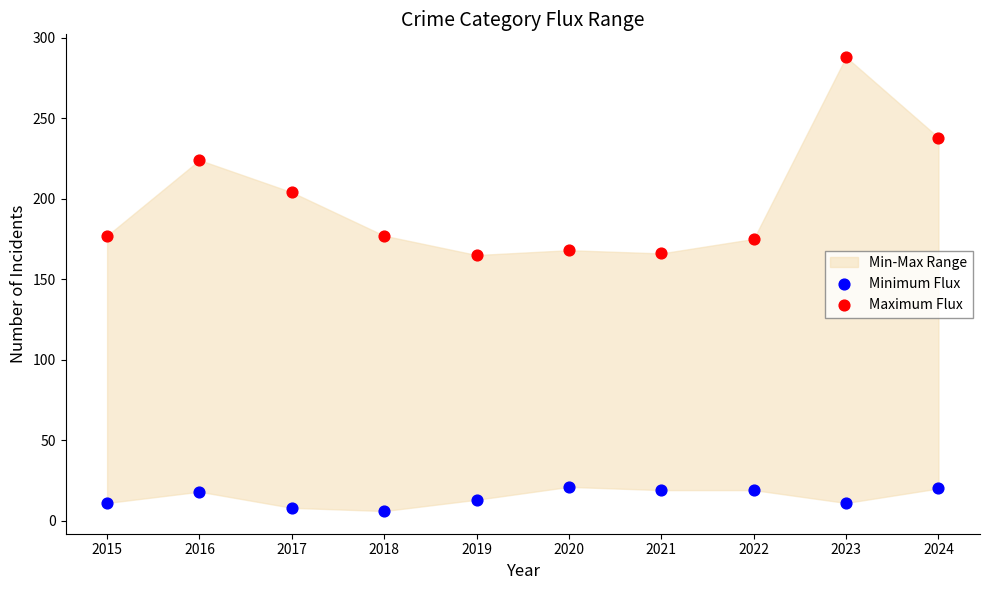

Which series contains the highest Y value?

Maximum Flux